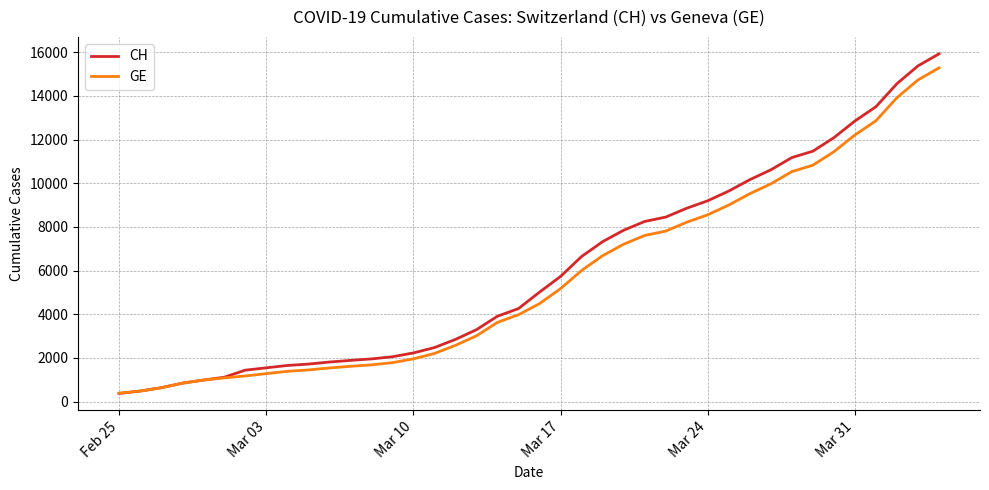

What is the sum of all GE values?

225656